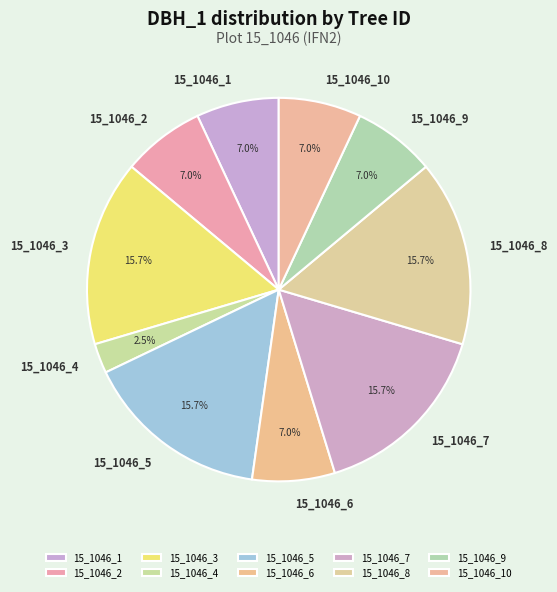

Is there a majority slice in this chart?

No